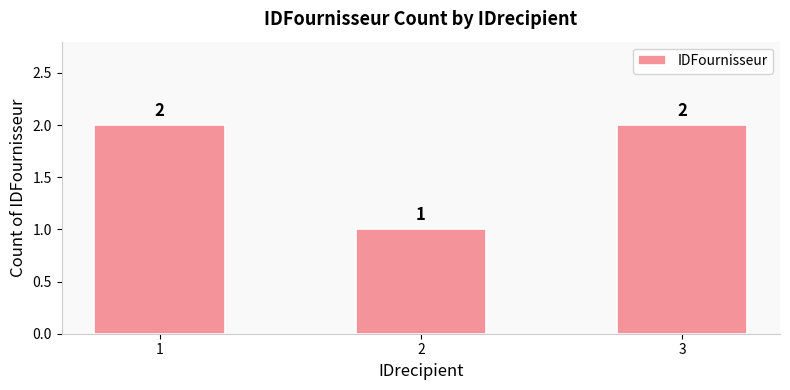

What is the greatest value displayed?

2